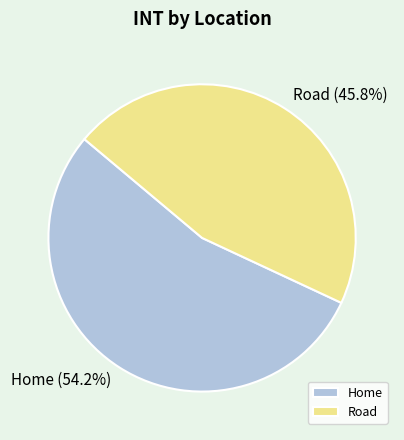

How many segments does this pie chart have?

2